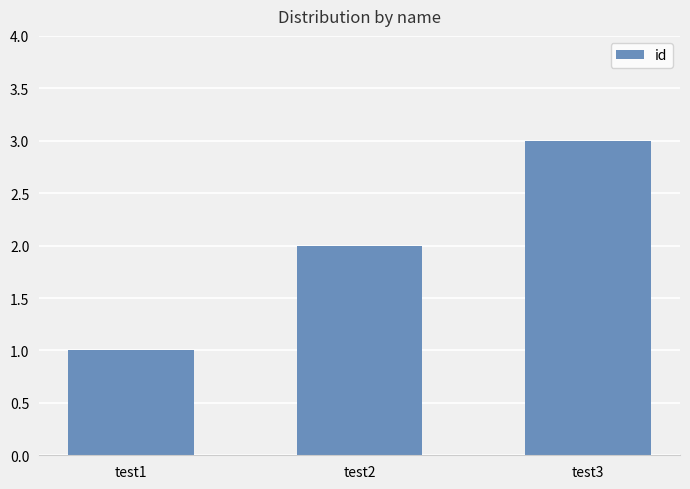

Reading left to right, what are all the values shown in this chart?

test1=1	test2=2	test3=3